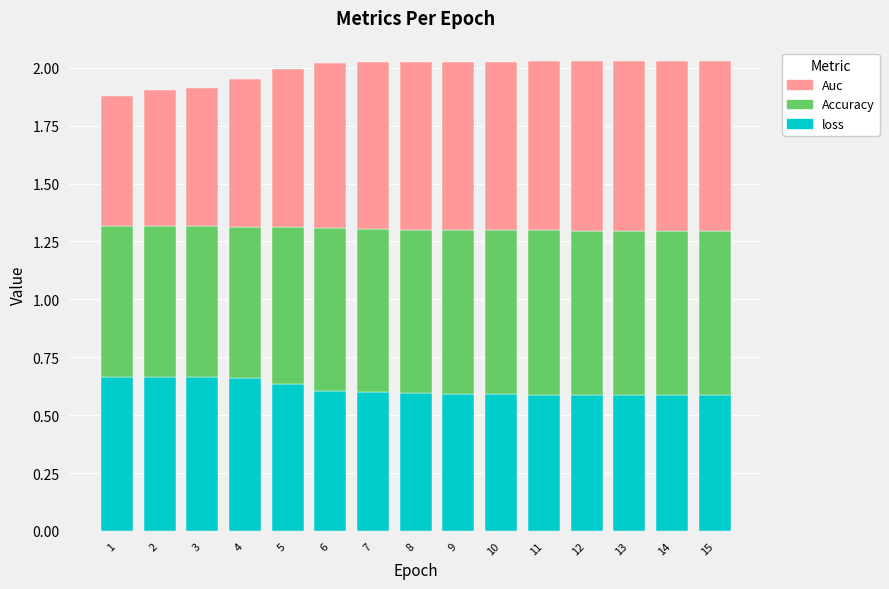

Is it true that loss equals 0.6 at 8?

True